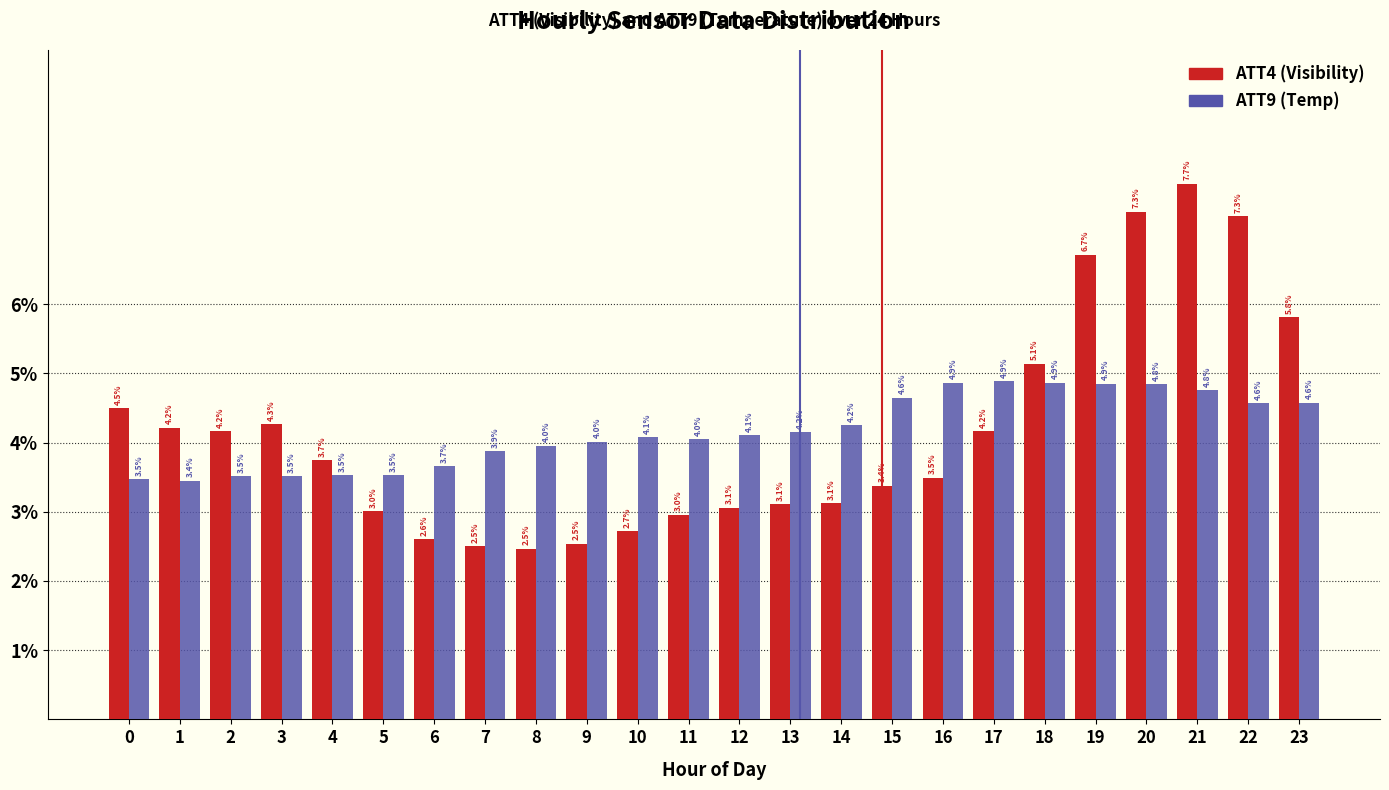

Reading left to right, list all the values displayed in this chart.

ATT4 (Visibility): 4.5	4.2	4.2	4.3	3.7	3.0	2.6	2.5	2.5	2.5	2.7	3.0	3.1	3.1	3.1	3.4	3.5	4.2	5.1	6.7	7.3	7.7	7.3	5.8
ATT9 (Temp): 3.5	3.4	3.5	3.5	3.5	3.5	3.7	3.9	4.0	4.0	4.1	4.0	4.1	4.2	4.2	4.6	4.9	4.9	4.9	4.9	4.8	4.8	4.6	4.6